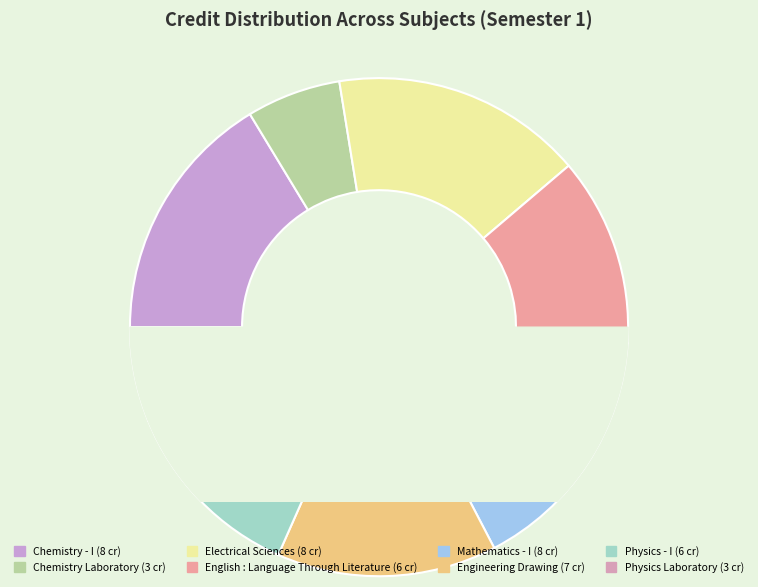

To the nearest percent, what portion does Electrical Sciences represent?

16%